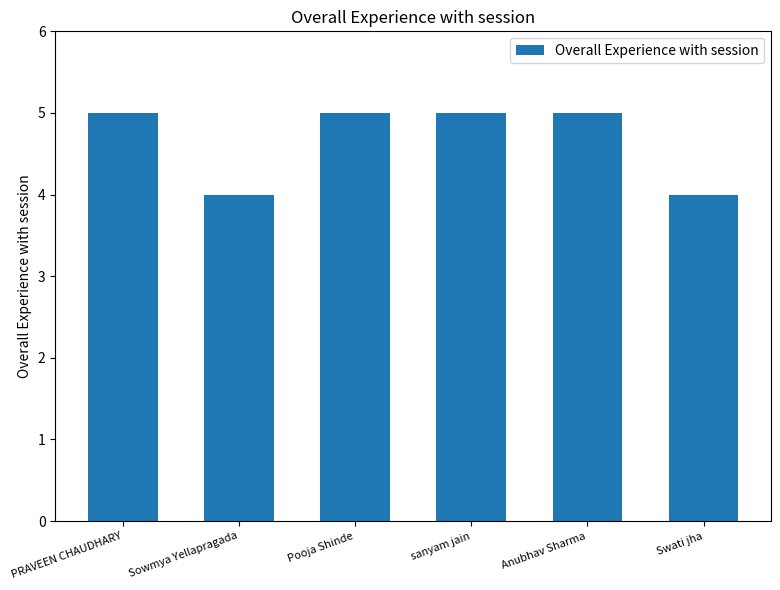

Between PRAVEEN CHAUDHARY and Sowmya Yellapragada, which is larger?

PRAVEEN CHAUDHARY